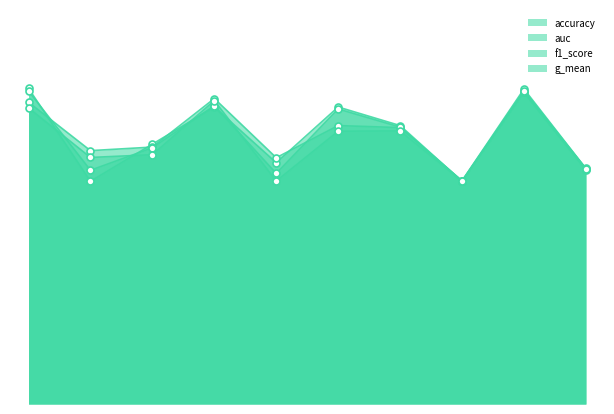

Reading left to right, extract all data points from this chart.

accuracy: 0.8	0.6	0.7	0.8	0.6	0.8	0.7	0.6	0.8	0.6
auc: 0.8	0.7	0.7	0.8	0.6	0.7	0.7	0.6	0.8	0.6
f1_score: 0.8	0.6	0.7	0.8	0.6	0.8	0.7	0.6	0.8	0.6
g_mean: 0.8	0.6	0.6	0.8	0.6	0.7	0.7	0.6	0.8	0.6